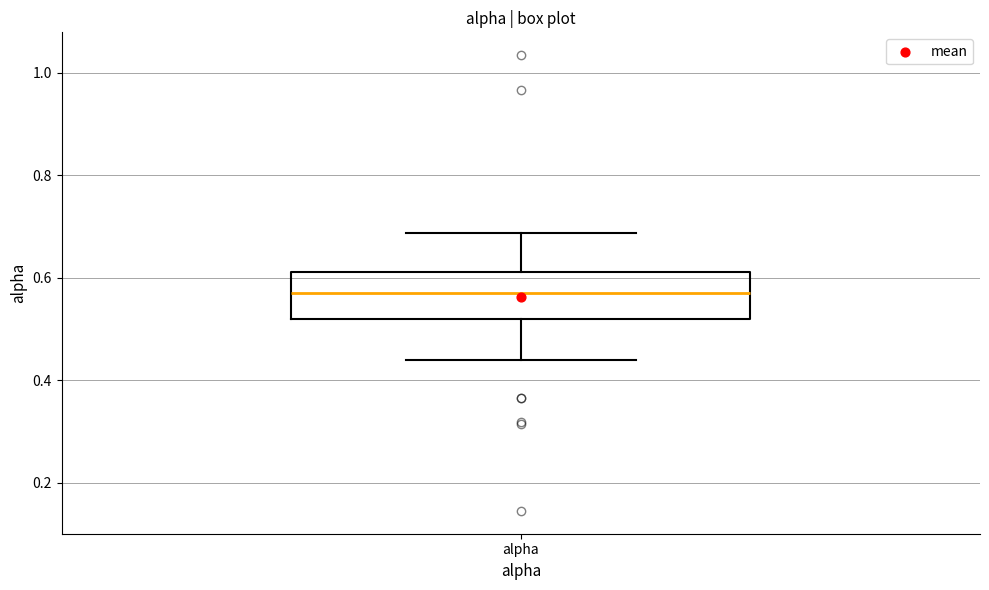

Transcribe this box plot: give where the median line is, the range the box spans, and where the two whiskers end, as read against the y-axis. The values are not printed on the chart, so give them approximately, as read against the axis.

median 0.58, box 0.52 to 0.62, whiskers 0.44 to 0.68